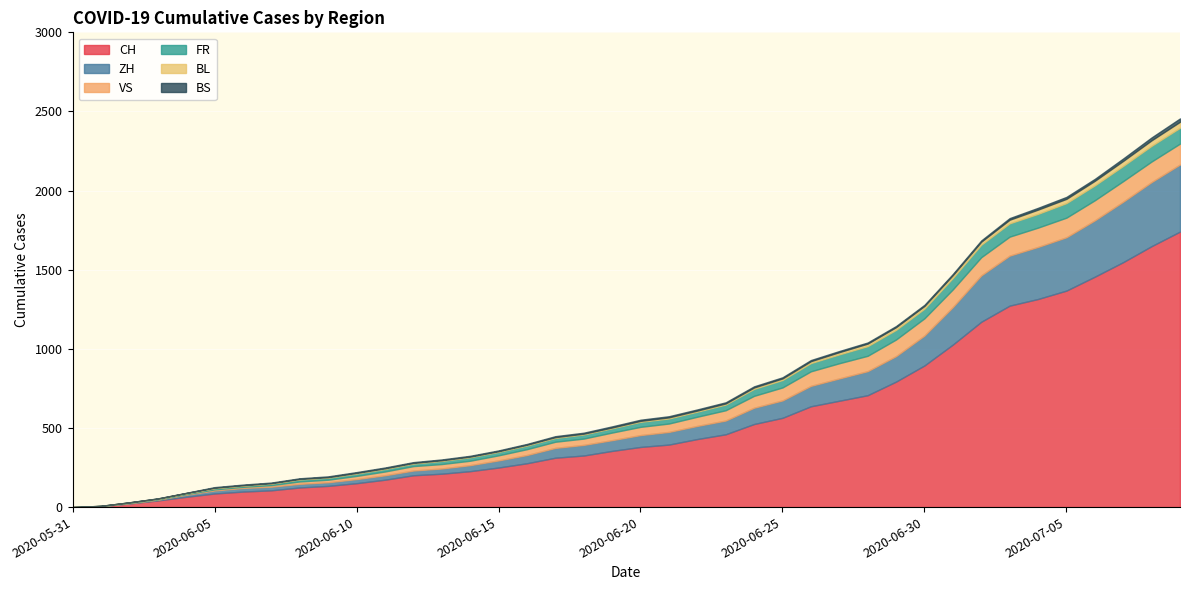

What is the sum of the BS values at 2020-07-04 and 2020-06-24?

18